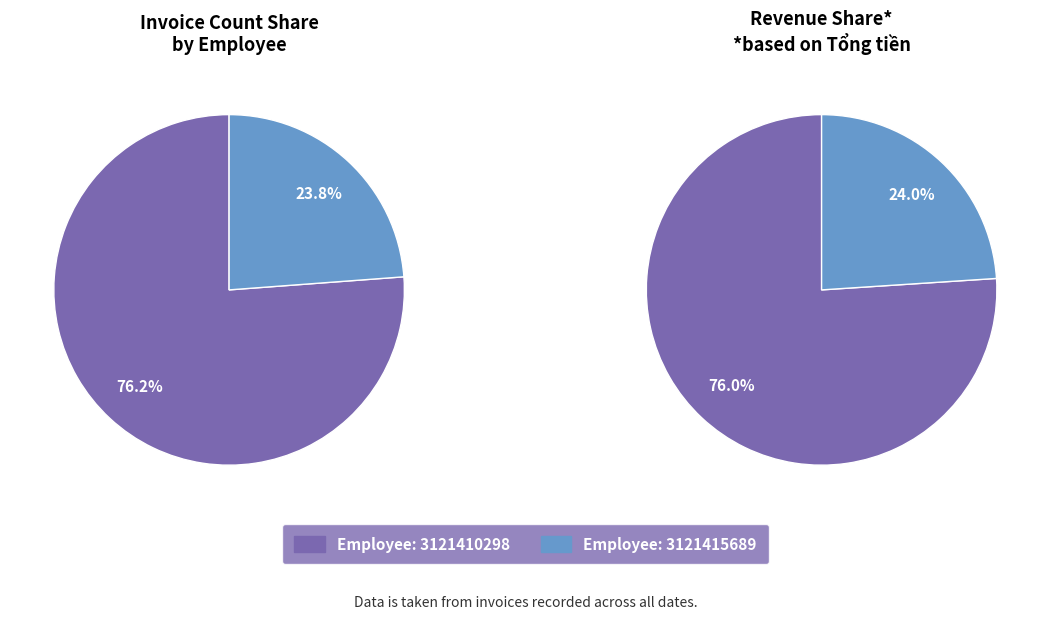

To the nearest percent, what is the combined percentage of 3121415689 and 3121410298?

100%